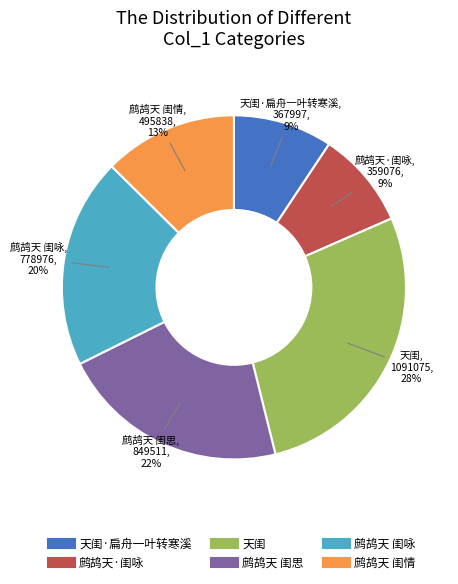

Is there any slice that represents more than half of the pie?

No